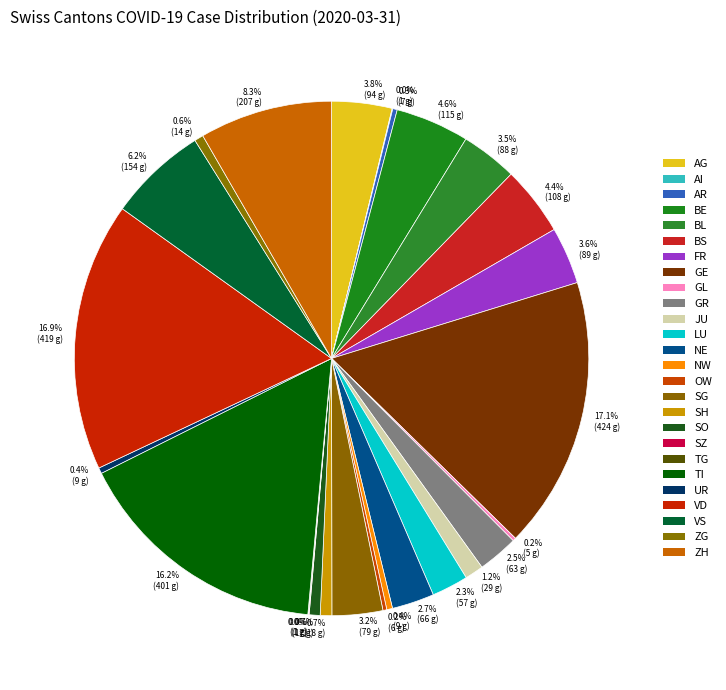

What is the ratio of the value at BL to the value at AR?

12.6